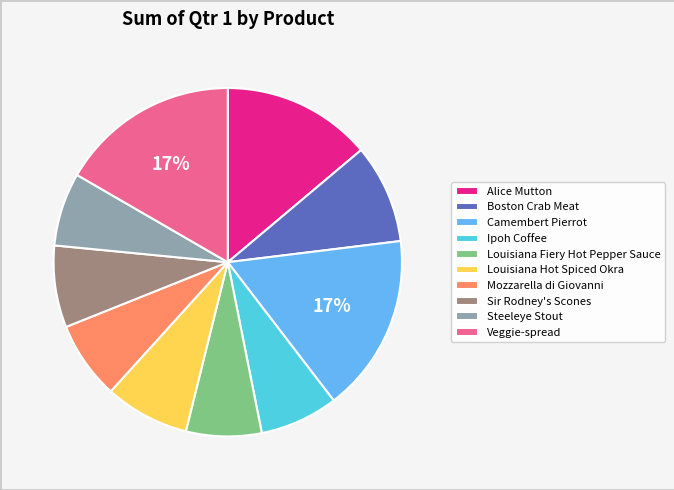

Is the sum of Louisiana Fiery Hot Pepper Sauce and Mozzarella di Giovanni greater than half?

No